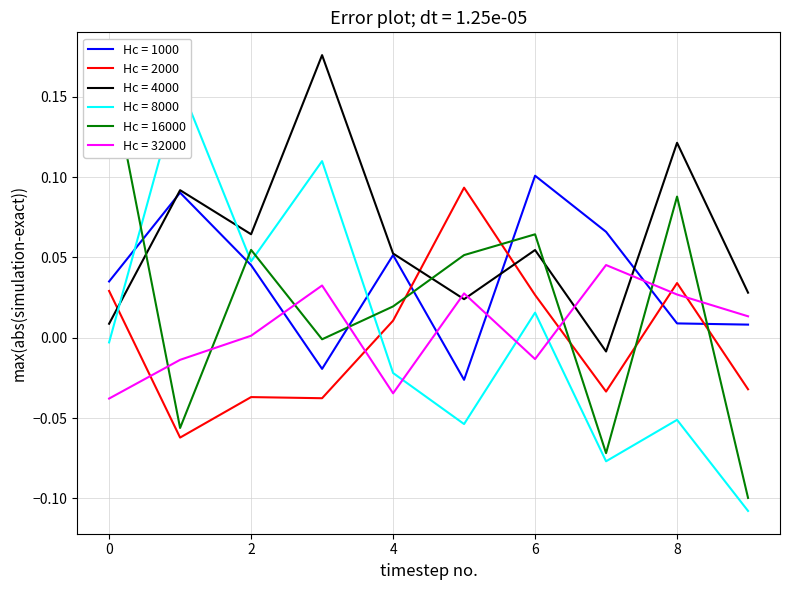

True or false: Hc = 32000 and Hc = 4000 cross at least once.

True